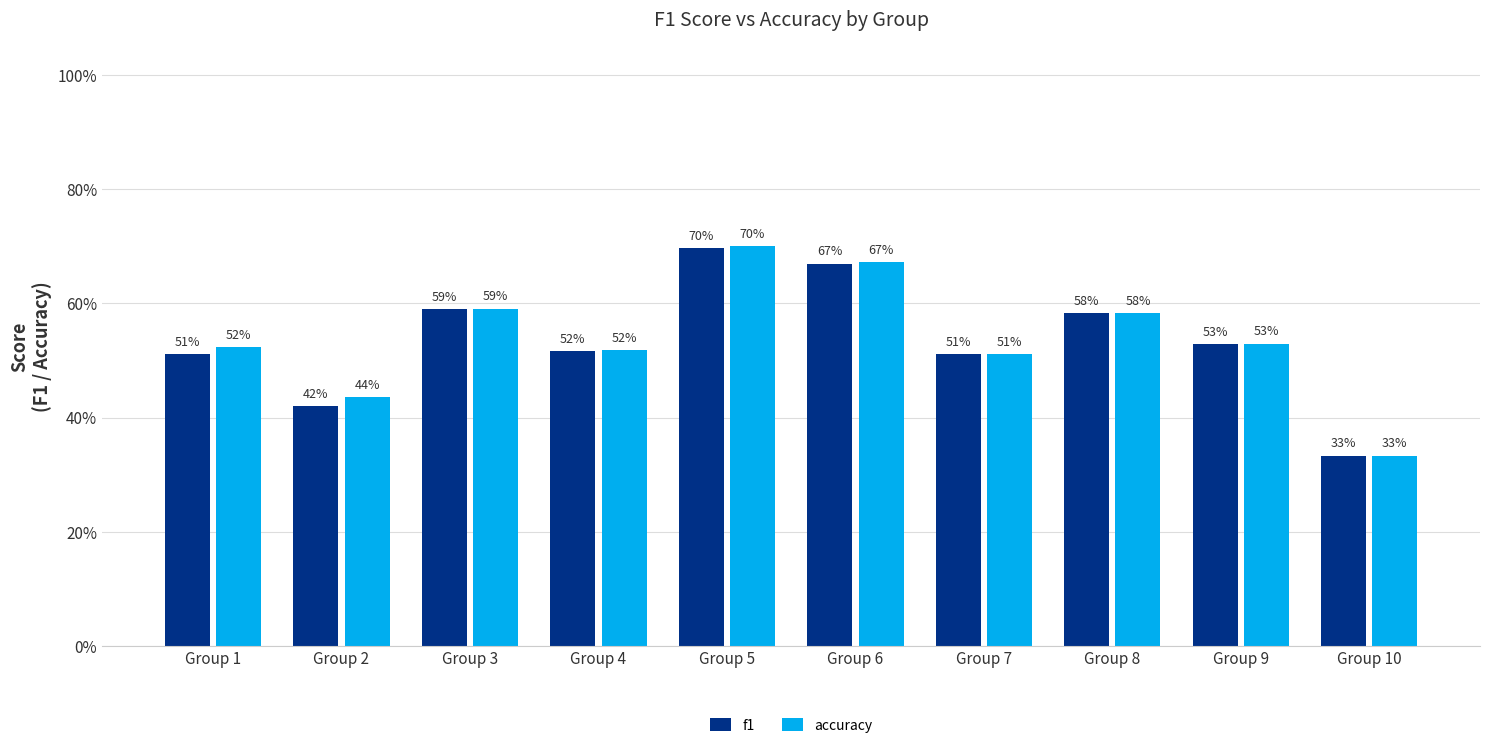

Are the bars grouped side by side (vs. stacked)?

Yes